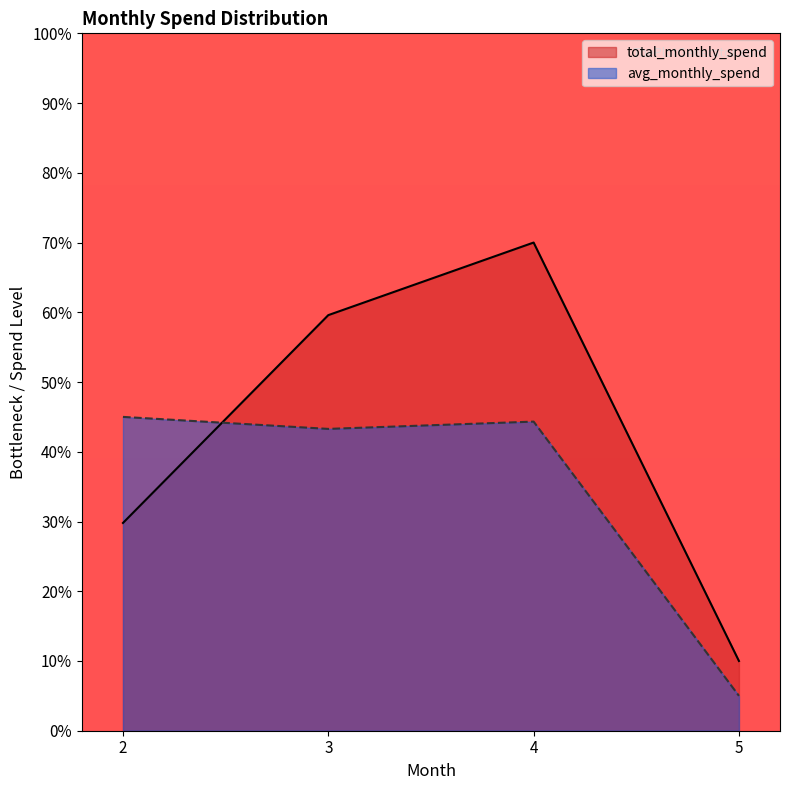

How many distinct data groups are displayed?

2